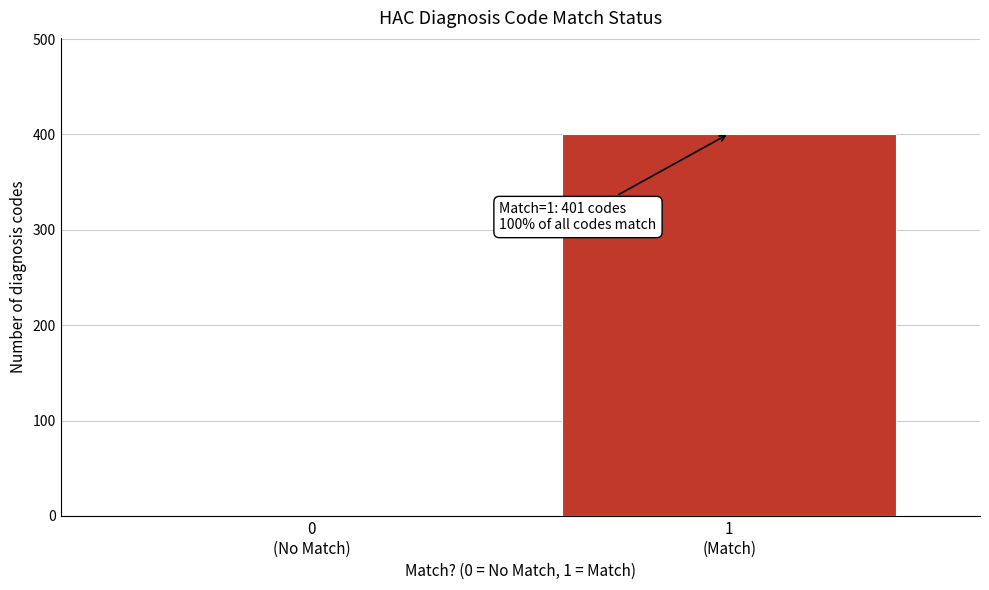

What is the sum of all values?

401